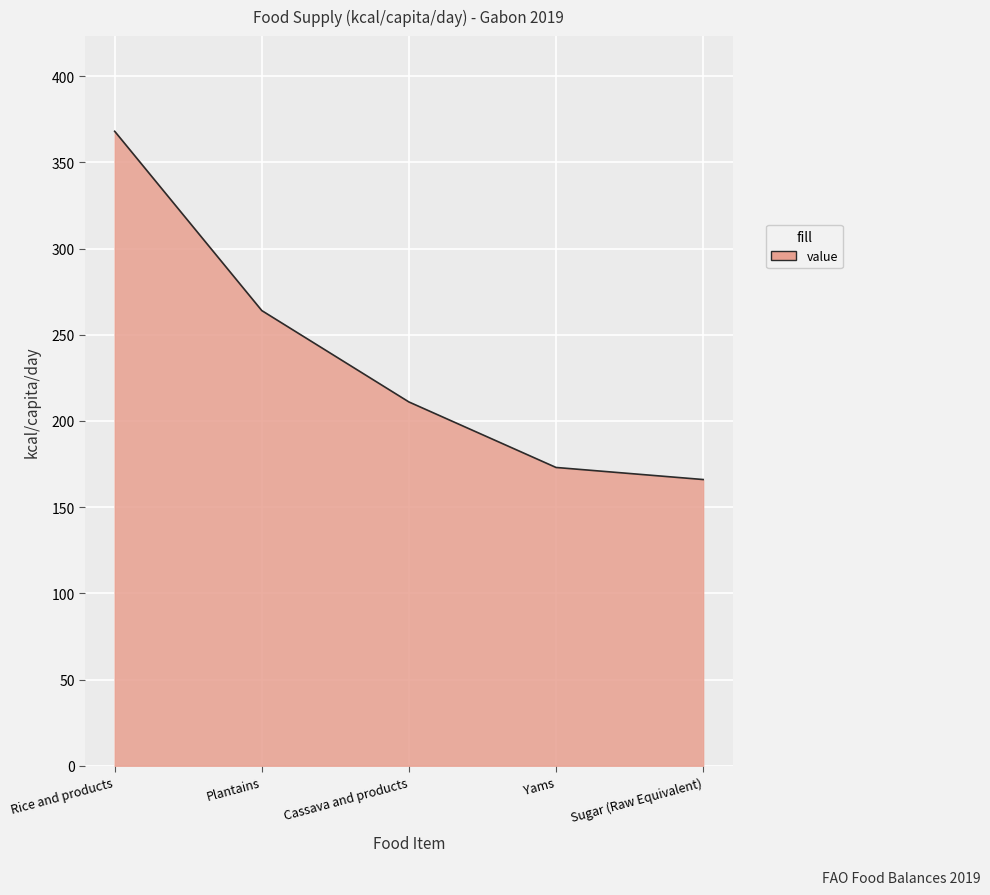

What is the difference between the values at Sugar (Raw Equivalent) and Cassava and products?

45